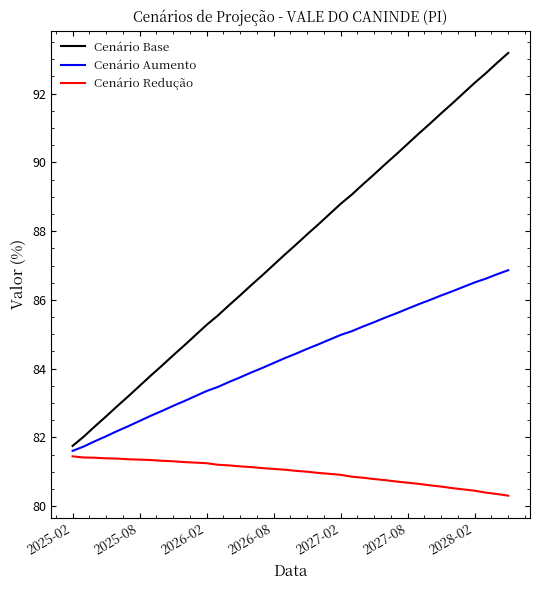

Which series has the largest range (max minus min)?

Cenário Base